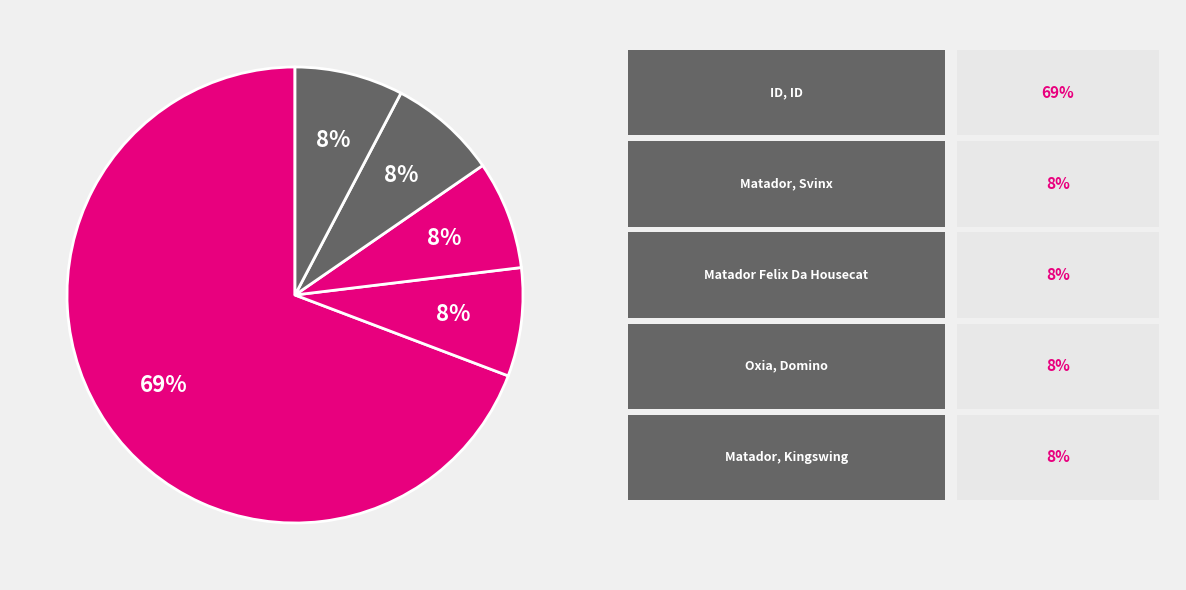

To the nearest percent, what is the average slice percentage?

20%